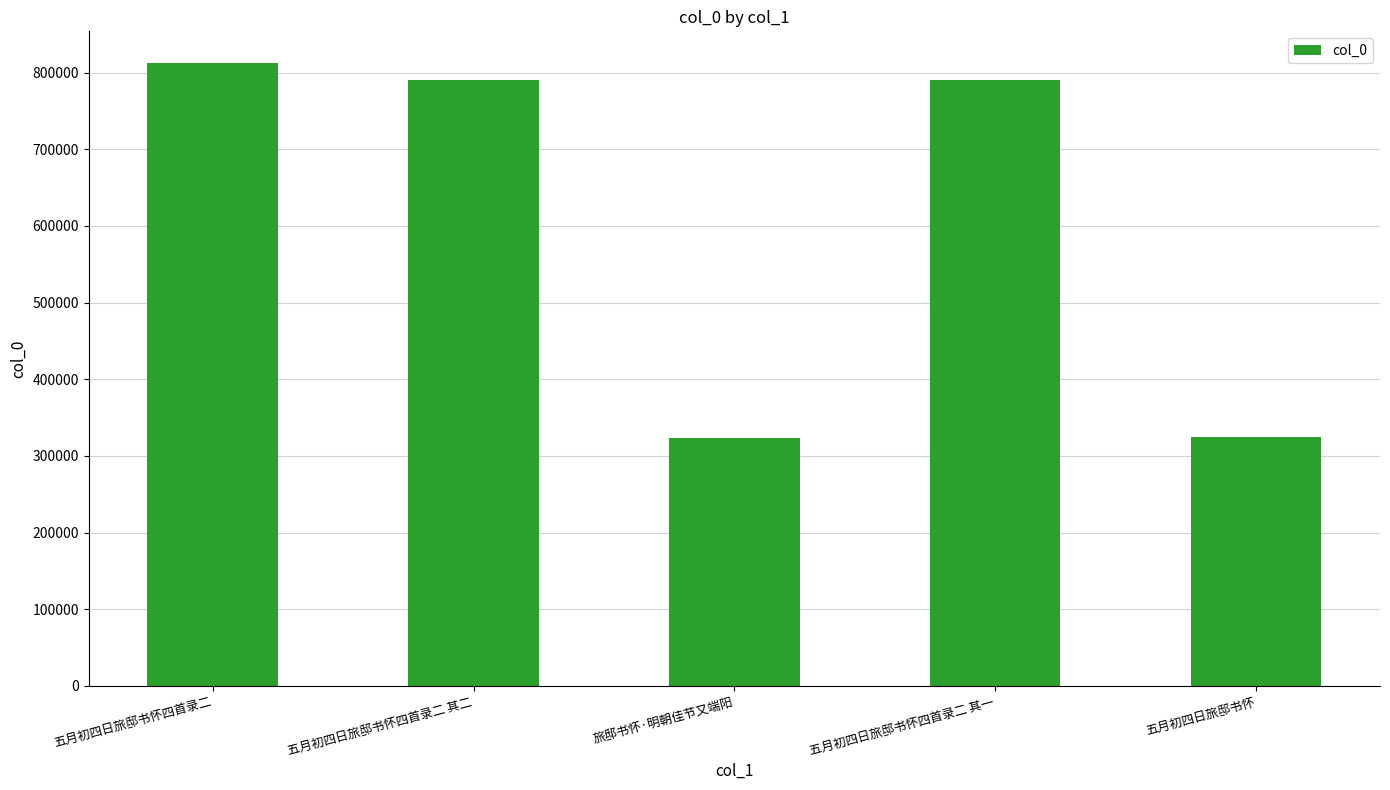

What is the minimum value shown in the chart?

322851